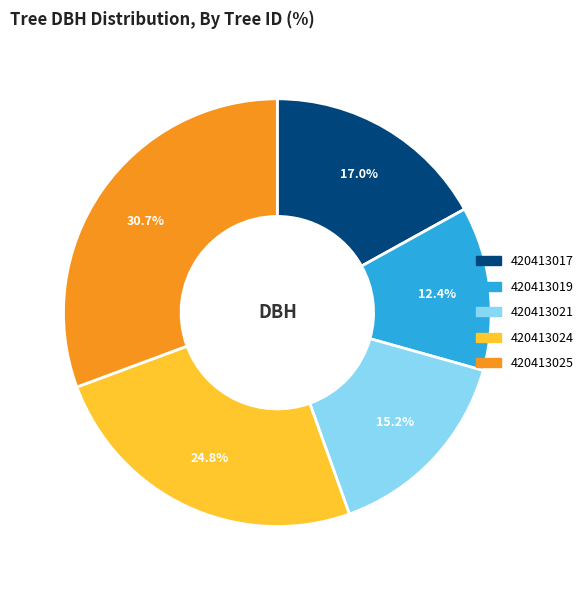

Which category has the biggest portion of the pie?

420413025